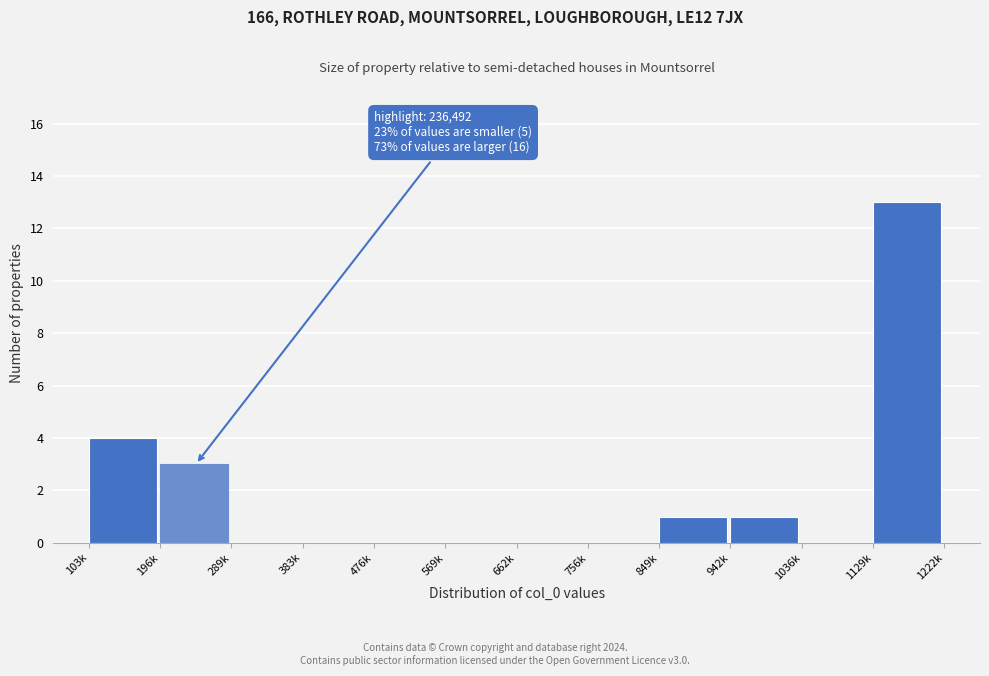

Reading left to right, transcribe all the data shown in this chart.

103k=4	196k=3	289k=0	383k=0	476k=0	569k=0	662k=0	756k=0	849k=1	942k=1	1036k=0	1129k=13